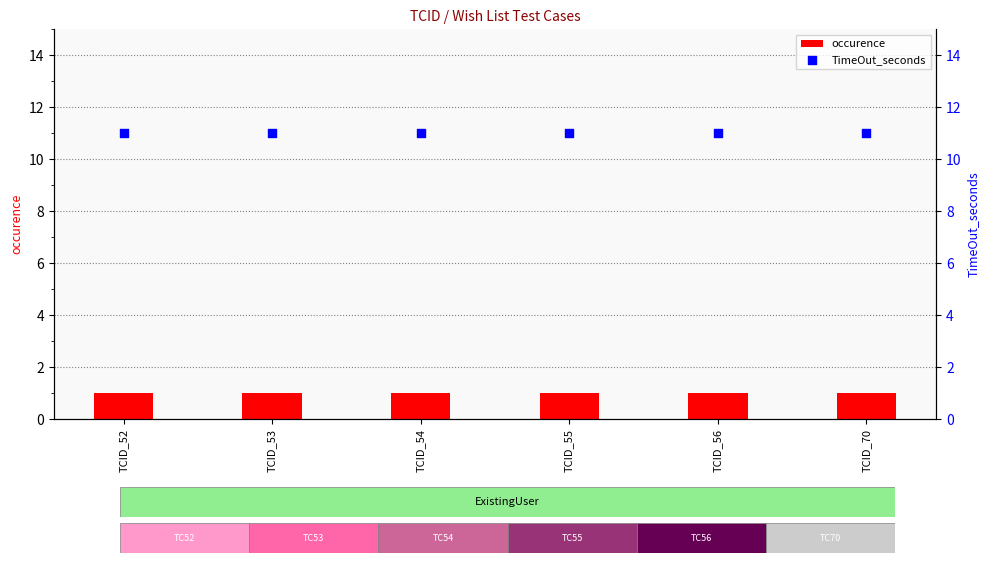

Which series contains the lowest Y value?

occurence